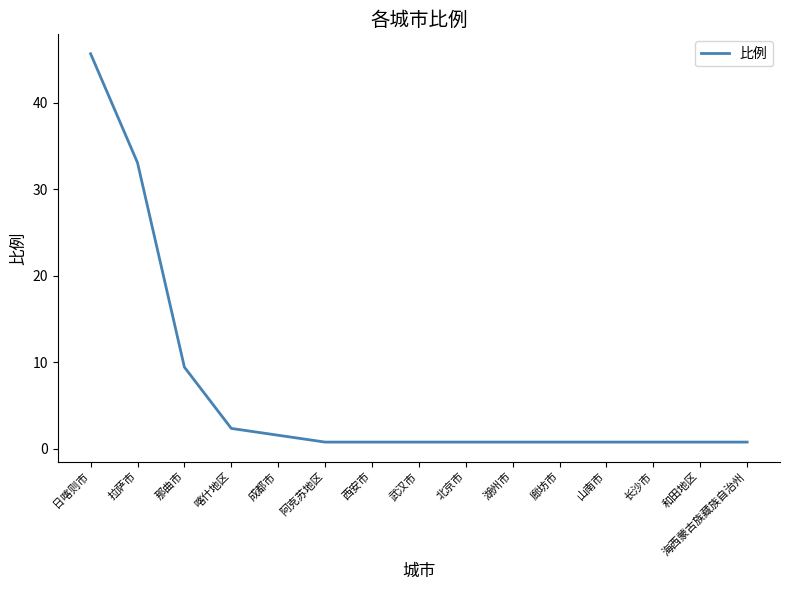

What is the sum of all values?

99.9